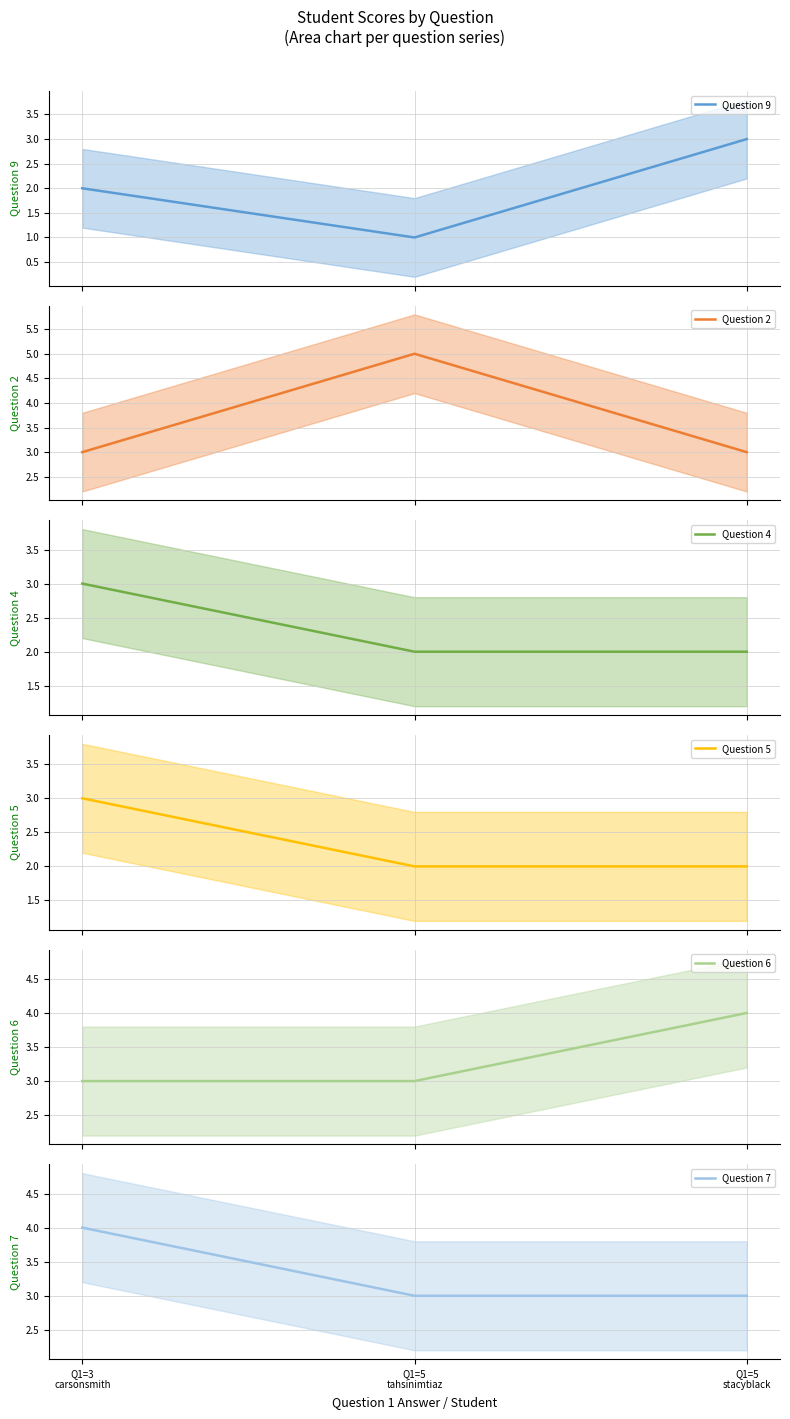

At which category does the chart reach its minimum across all series?

Q1=5
tahsinimtiaz